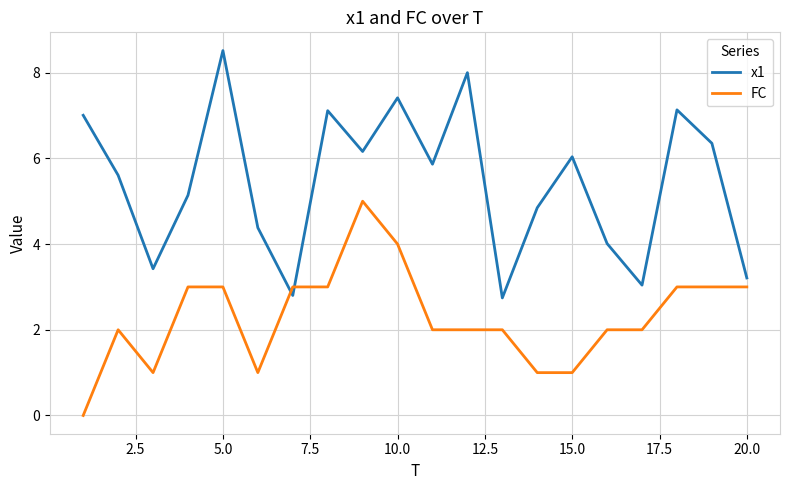

How many positive values does the FC series have?

19